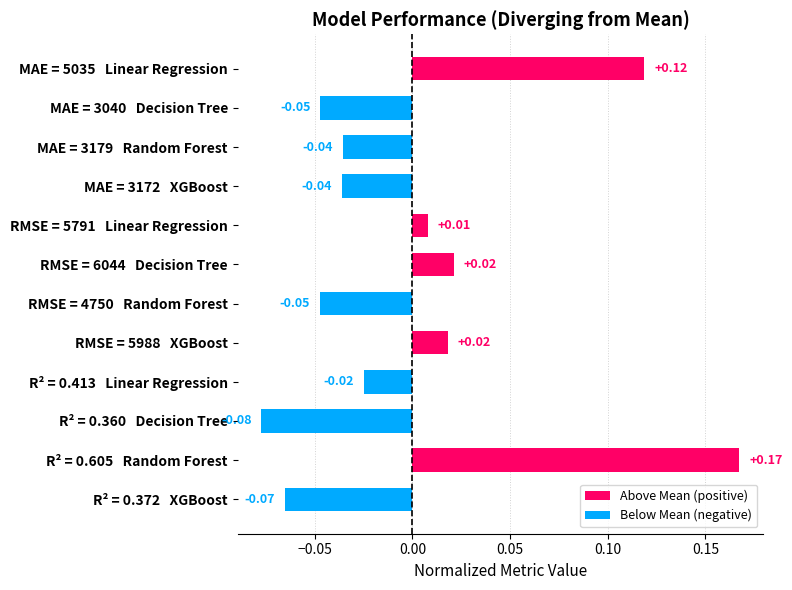

How many values are below zero?

7